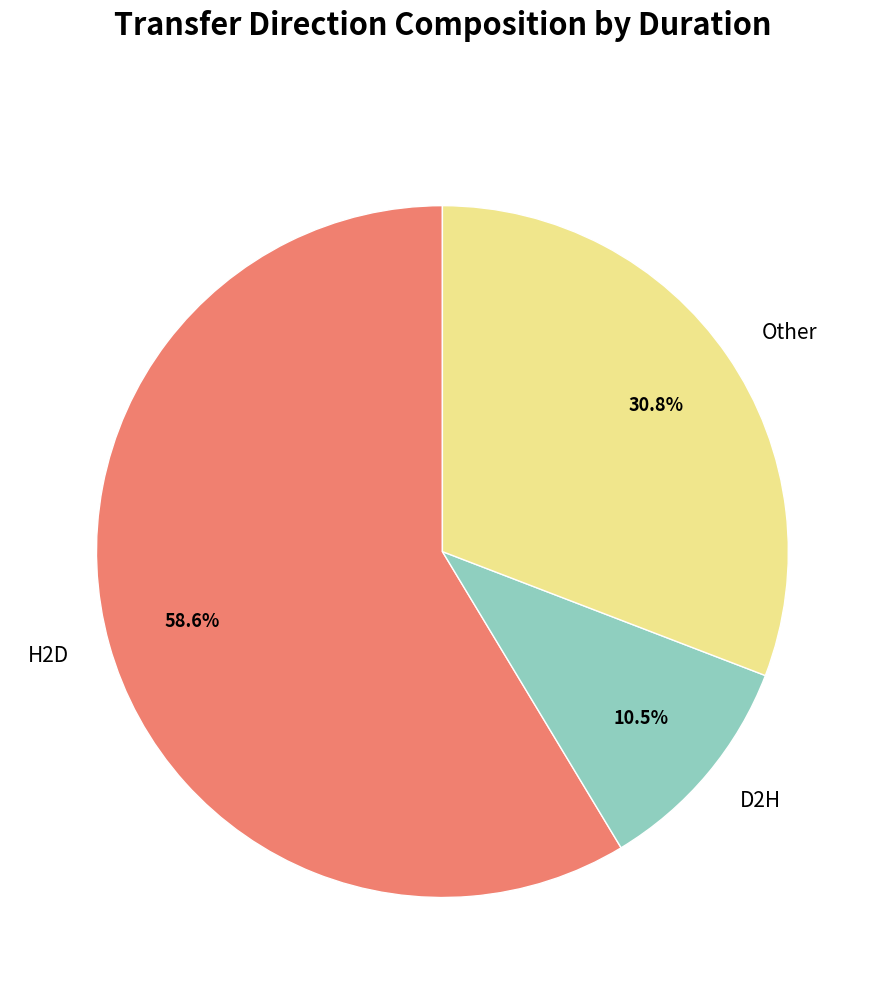

To the nearest percent, what portion does H2D represent?

59%